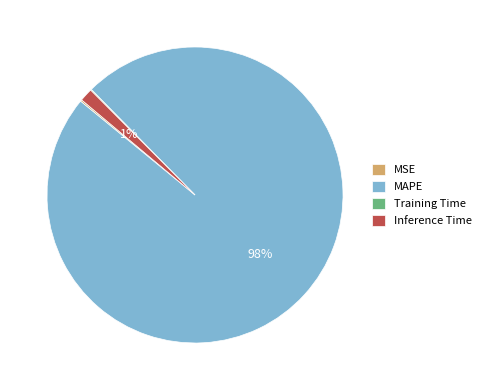

Which has a higher value, MAPE or Inference Time?

MAPE